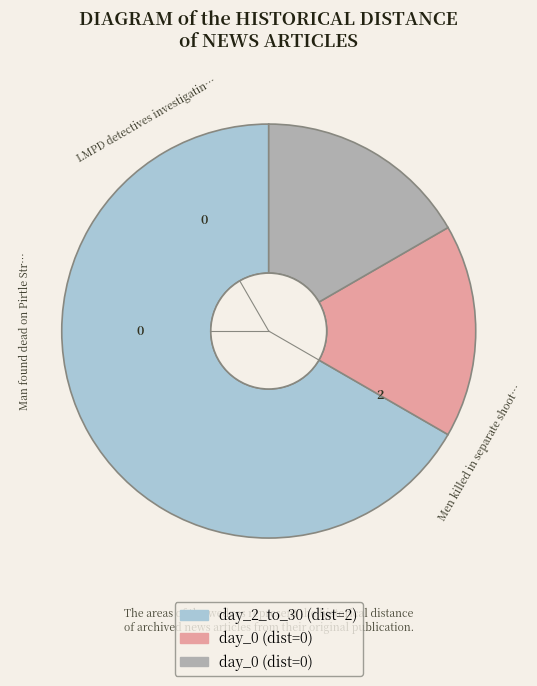

Is there a majority slice in this chart?

Yes